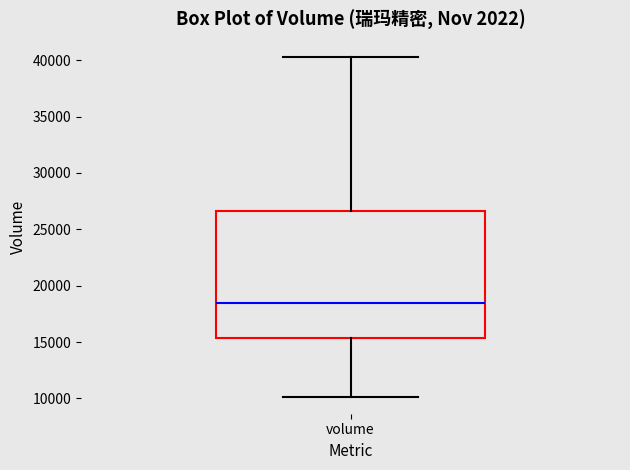

Transcribe this box plot: give where the median line is, the range the box spans, and where the two whiskers end, as read against the y-axis. The values are not printed on the chart, so give them approximately, as read against the axis.

median 18500, box 15500 to 26500, whiskers 10000 to 40500